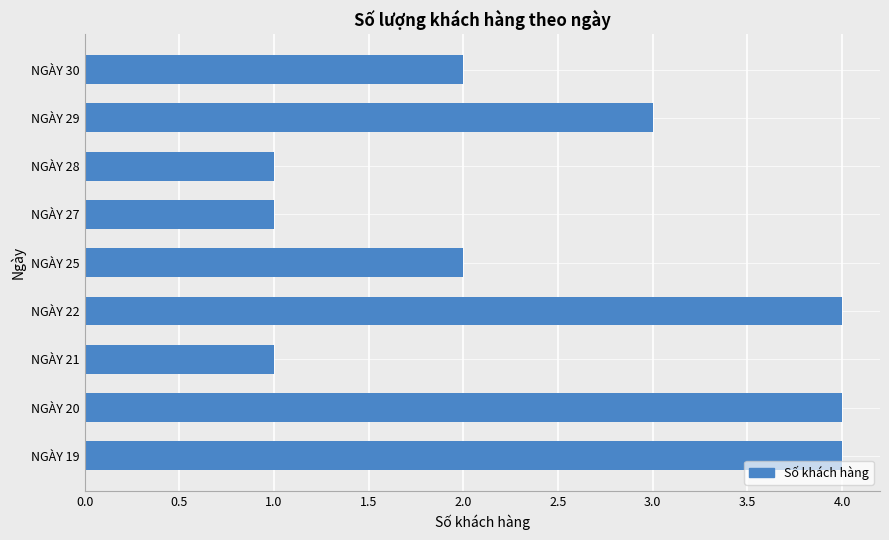

Is it true that the value at NGÀY 30 is 0?

False